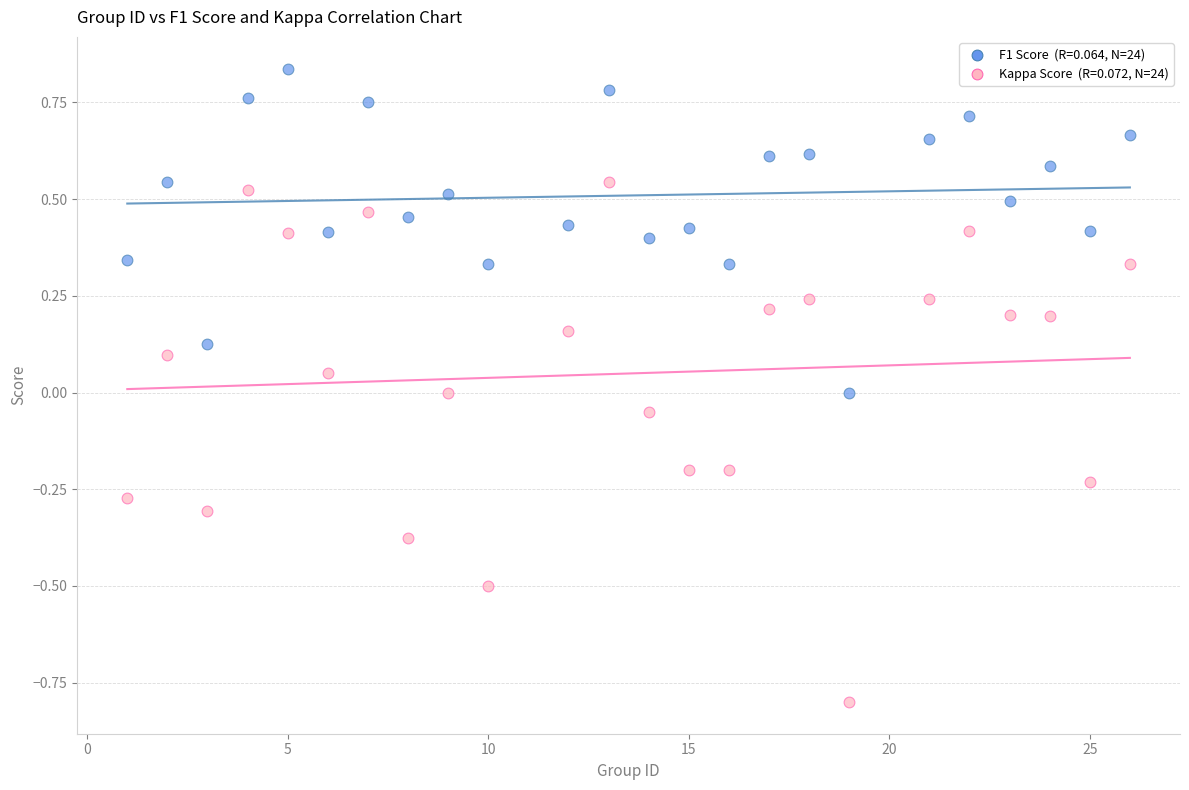

Across all data points, what is the range of Y values (max minus min)?

1.6